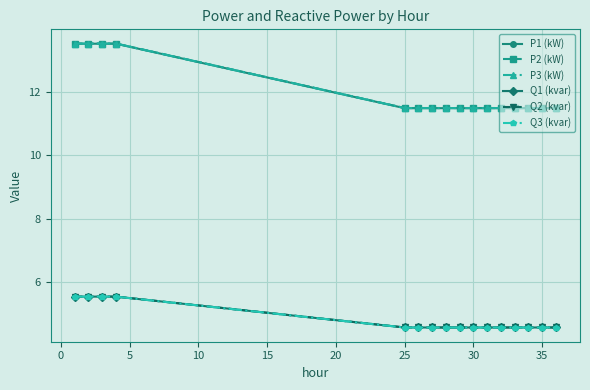

Which series has the widest spread of values?

P2 (kW)